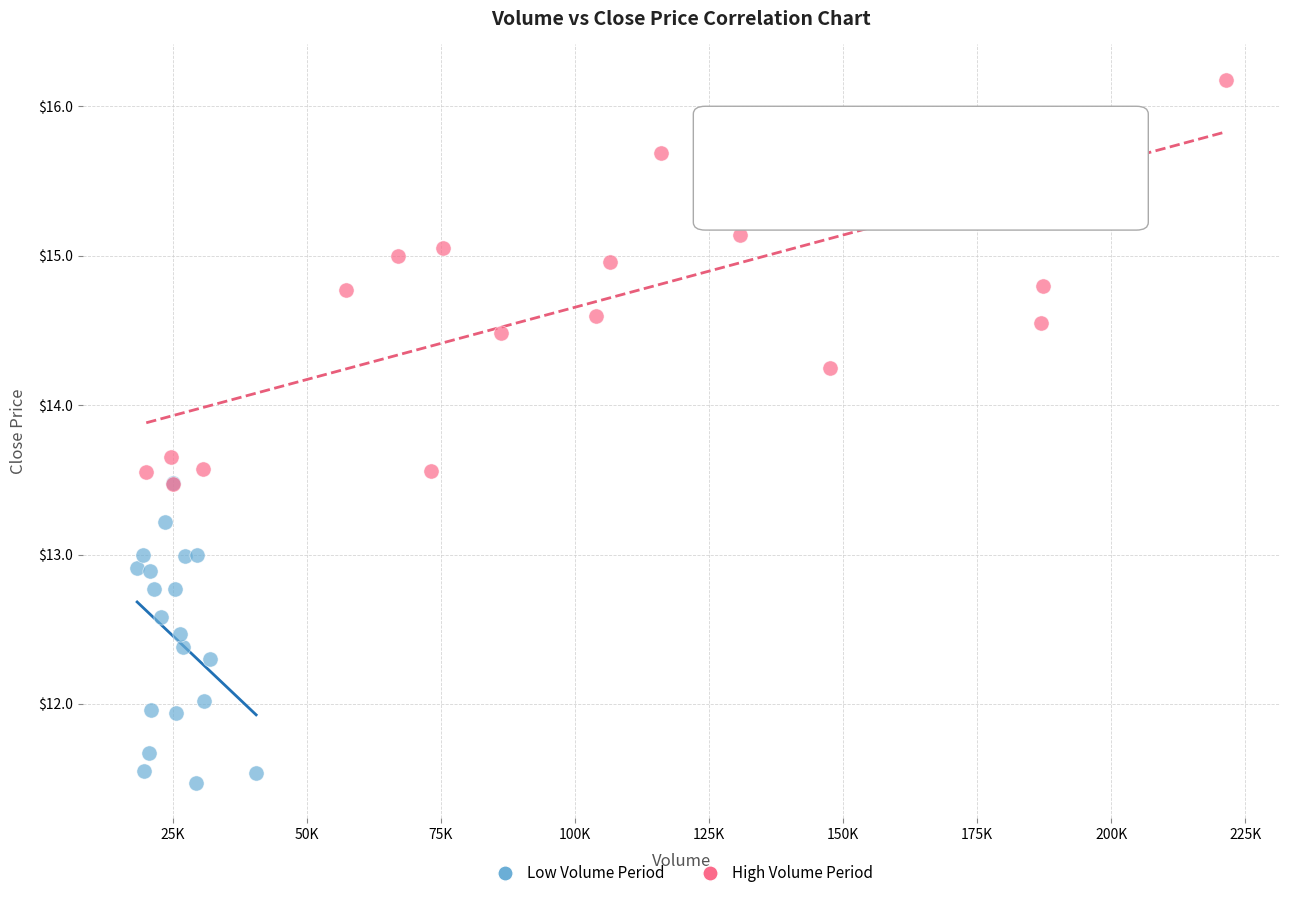

Which series has the largest Y range (max minus min)?

High Volume Period